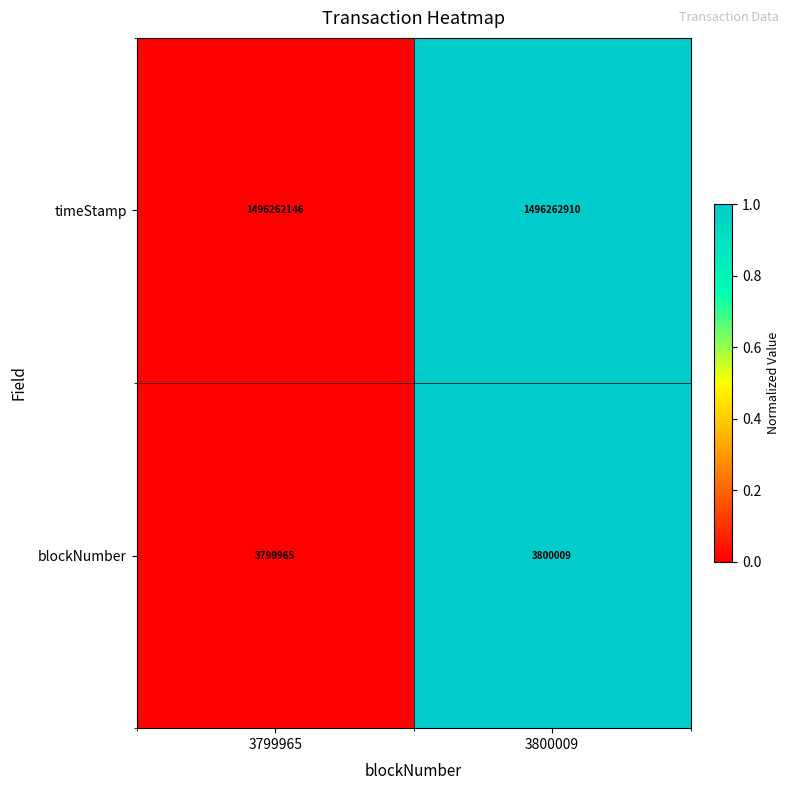

Rank the series at 3800009 from lowest to highest value.

blockNumber, timeStamp